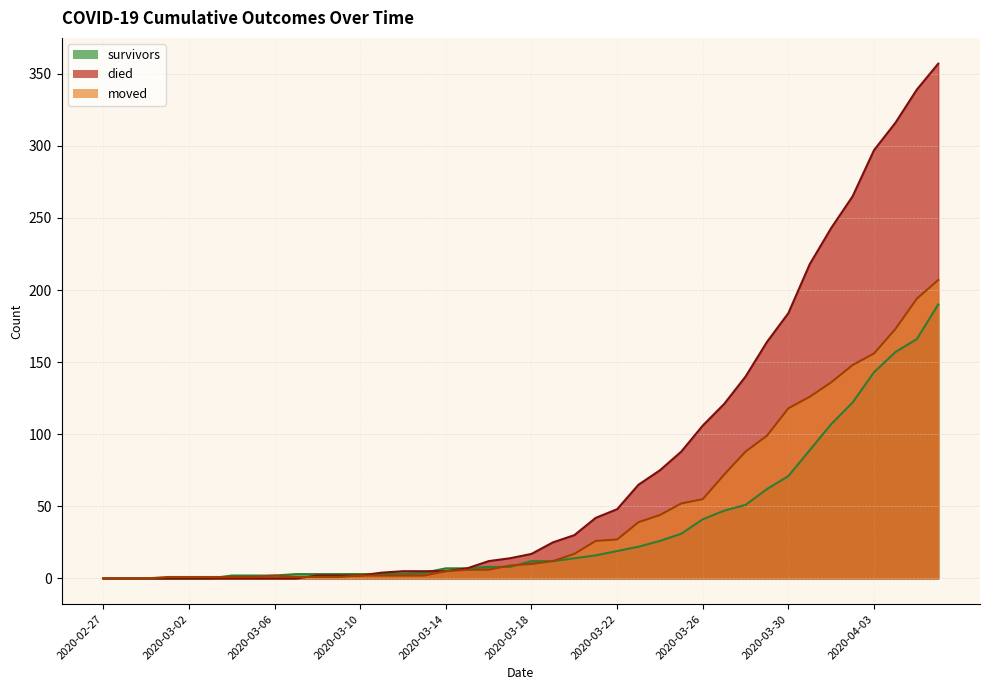

Reading left to right, list all the values displayed in this chart.

survivors: 2020-02-27=0	2020-02-28=0	2020-02-29=0	2020-03-01=0	2020-03-02=0	2020-03-03=0	2020-03-04=2	2020-03-05=2	2020-03-06=2	2020-03-07=3	2020-03-08=3	2020-03-09=3	2020-03-10=3	2020-03-11=3	2020-03-12=3	2020-03-13=4	2020-03-14=7	2020-03-15=7	2020-03-16=8	2020-03-17=8	2020-03-18=12	2020-03-19=12	2020-03-20=14	2020-03-21=16	2020-03-22=19	2020-03-23=22	2020-03-24=26	2020-03-25=31	2020-03-26=41	2020-03-27=47	2020-03-28=51	2020-03-29=62	2020-03-30=71	2020-03-31=89	2020-04-01=107	2020-04-02=122	2020-04-03=143	2020-04-04=157	2020-04-05=166	2020-04-06=190
died: 2020-02-27=0	2020-02-28=0	2020-02-29=0	2020-03-01=0	2020-03-02=0	2020-03-03=0	2020-03-04=0	2020-03-05=0	2020-03-06=0	2020-03-07=0	2020-03-08=2	2020-03-09=2	2020-03-10=2	2020-03-11=4	2020-03-12=5	2020-03-13=5	2020-03-14=5	2020-03-15=7	2020-03-16=12	2020-03-17=14	2020-03-18=17	2020-03-19=25	2020-03-20=30	2020-03-21=42	2020-03-22=48	2020-03-23=65	2020-03-24=75	2020-03-25=88	2020-03-26=106	2020-03-27=121	2020-03-28=140	2020-03-29=164	2020-03-30=184	2020-03-31=218	2020-04-01=243	2020-04-02=265	2020-04-03=297	2020-04-04=316	2020-04-05=339	2020-04-06=357
moved: 2020-02-27=0	2020-02-28=0	2020-02-29=0	2020-03-01=1	2020-03-02=1	2020-03-03=1	2020-03-04=1	2020-03-05=1	2020-03-06=2	2020-03-07=1	2020-03-08=1	2020-03-09=1	2020-03-10=2	2020-03-11=2	2020-03-12=2	2020-03-13=2	2020-03-14=5	2020-03-15=6	2020-03-16=6	2020-03-17=9	2020-03-18=10	2020-03-19=12	2020-03-20=17	2020-03-21=26	2020-03-22=27	2020-03-23=39	2020-03-24=44	2020-03-25=52	2020-03-26=55	2020-03-27=72	2020-03-28=88	2020-03-29=99	2020-03-30=118	2020-03-31=126	2020-04-01=136	2020-04-02=148	2020-04-03=156	2020-04-04=173	2020-04-05=194	2020-04-06=207